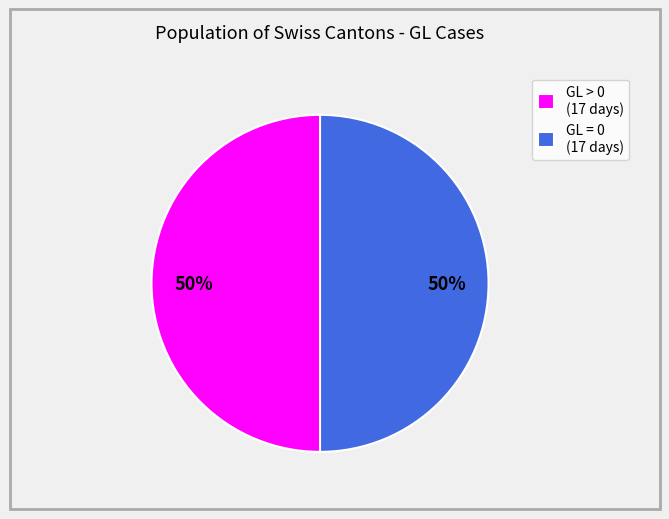

To the nearest percent, what is the average slice percentage?

50%